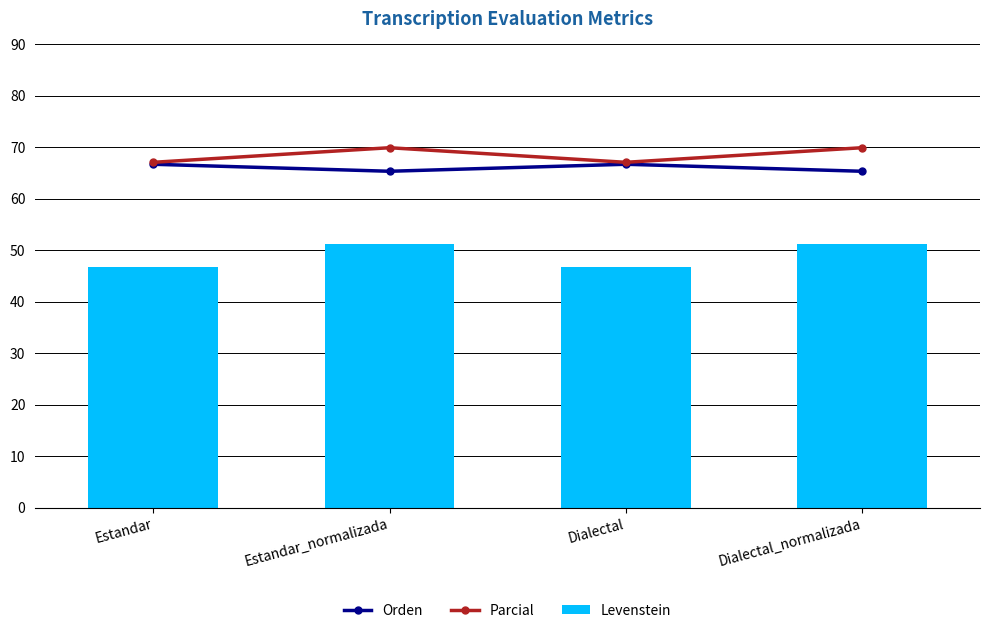

Which series changed the most between Estandar_normalizada and Dialectal?

Levenstein